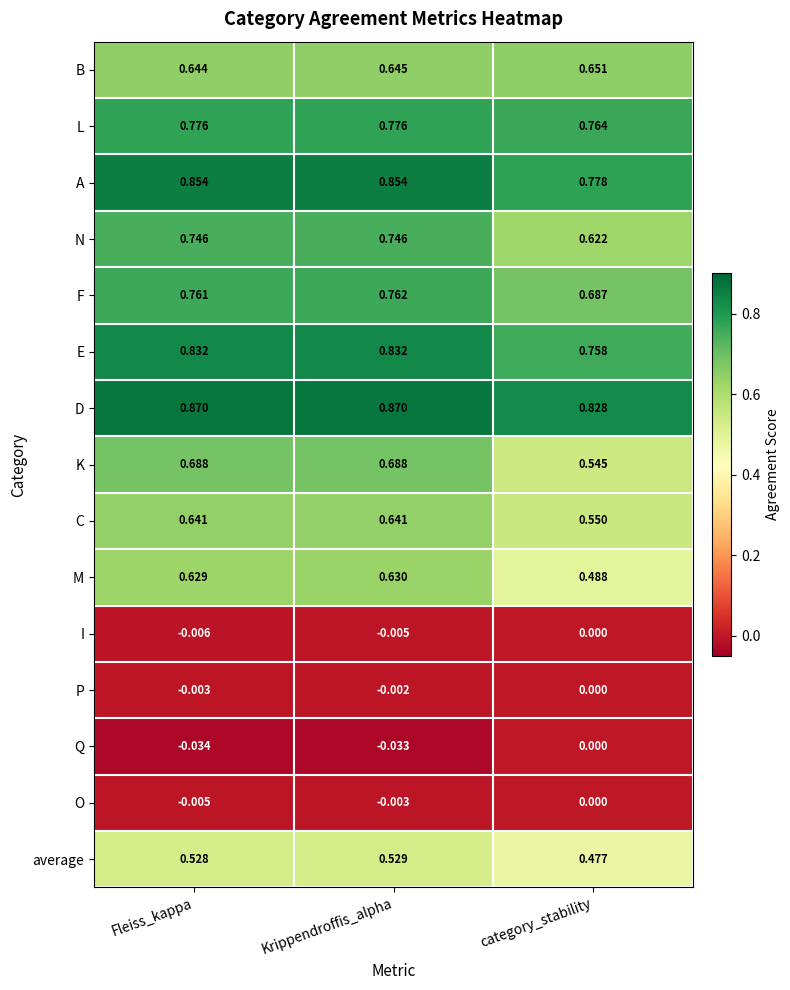

At which category is the sum across all series the highest?

Krippendroffis_alpha